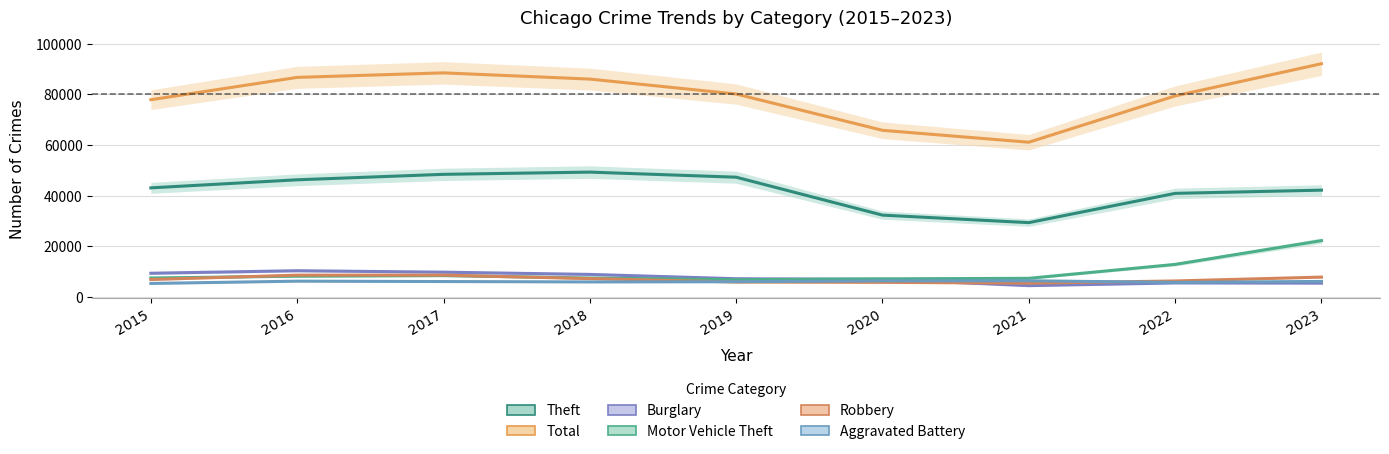

How many values in the Theft series exceed 43119?

4